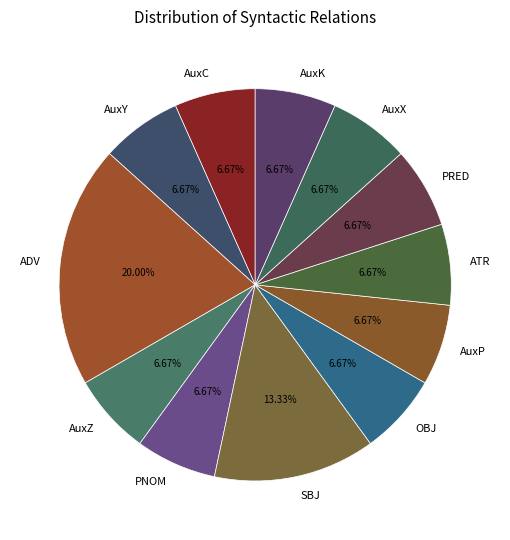

What percentage do AuxP and ATR together represent?

13.3%